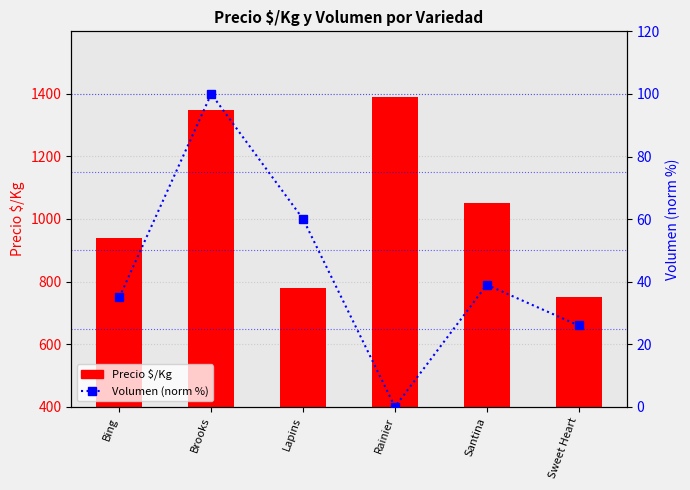

Where does the Volumen (norm %) series first go above 39?

Brooks